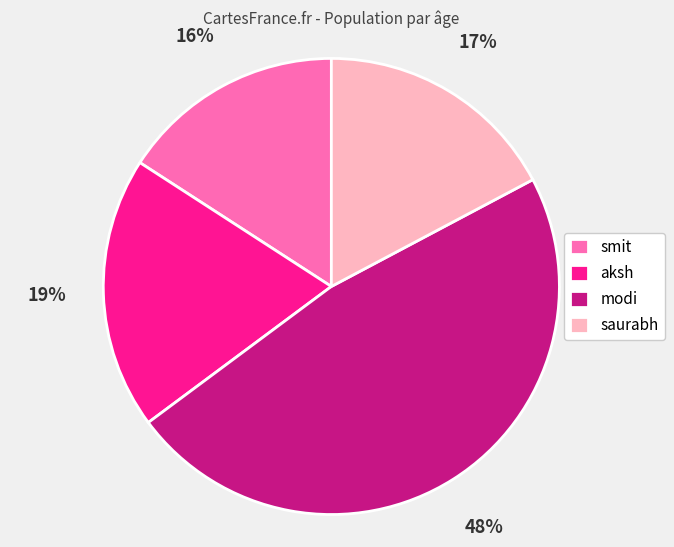

Do smit and modi together represent more than half of the pie?

Yes